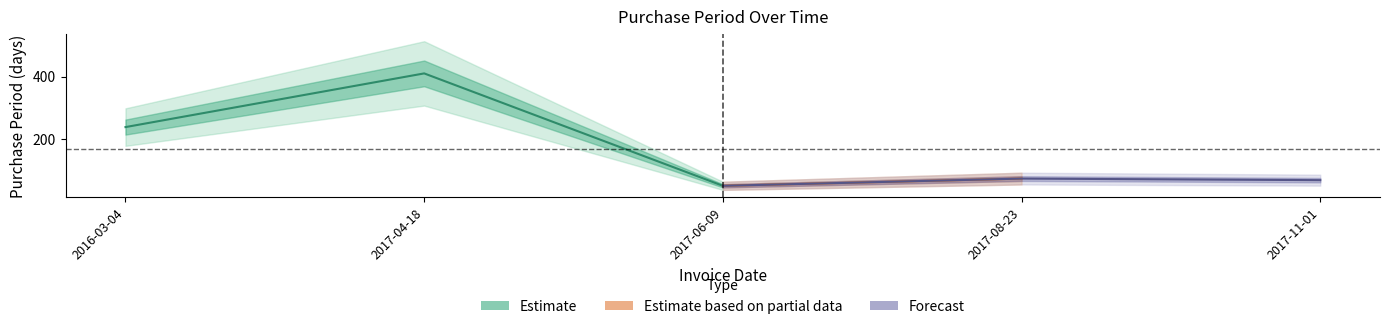

What is the sum of the values at 2017-04-18 and 2017-06-09?

462